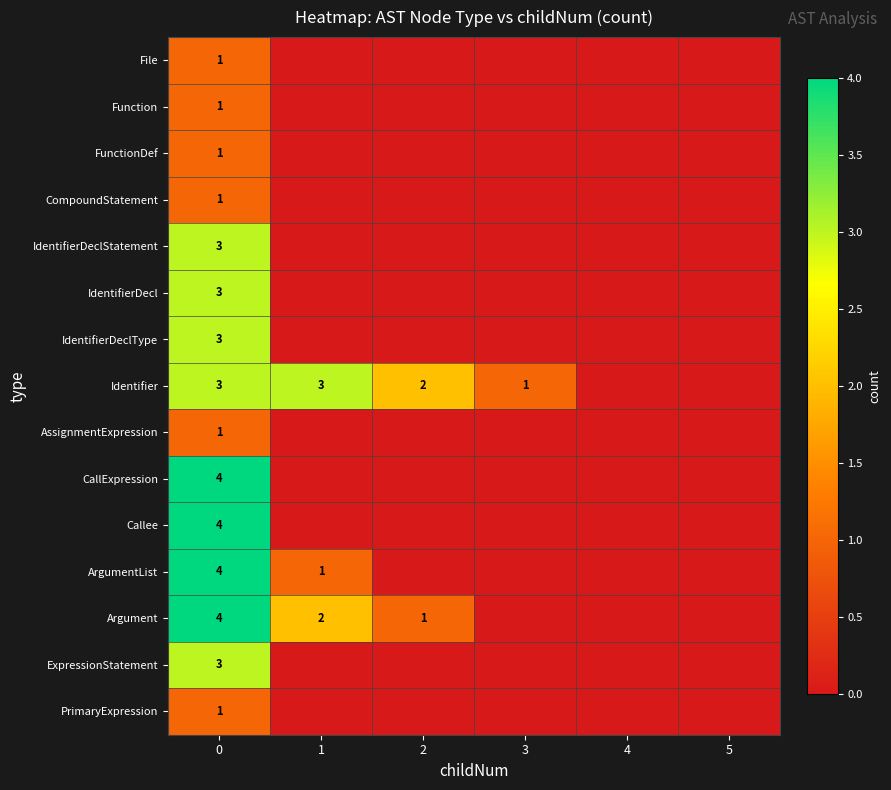

What is the difference between the ExpressionStatement values at 4 and 0?

3